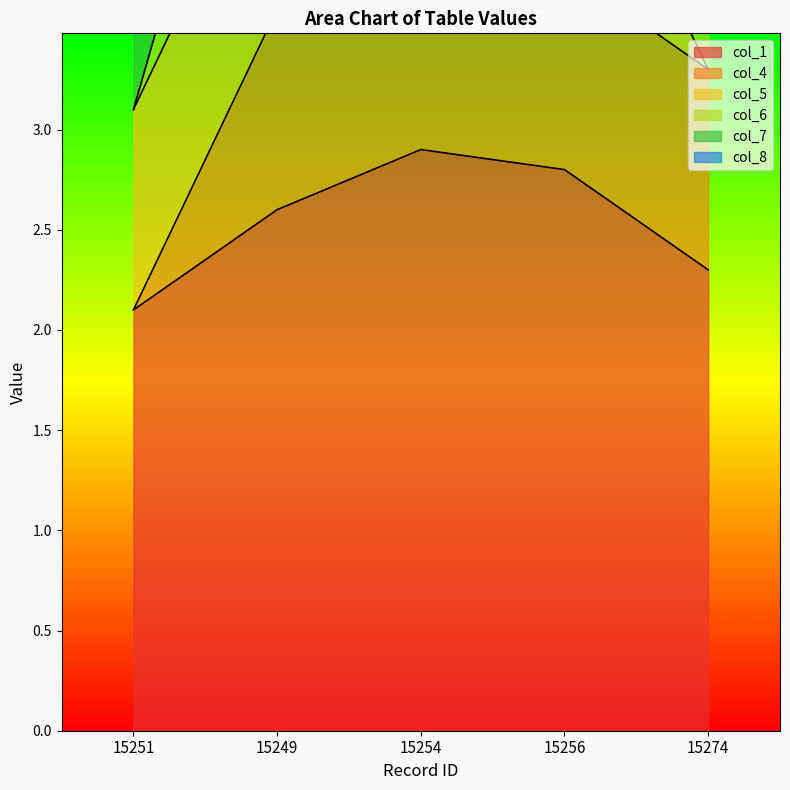

True or false: col_8 has more than 0 points higher than both neighbors.

True